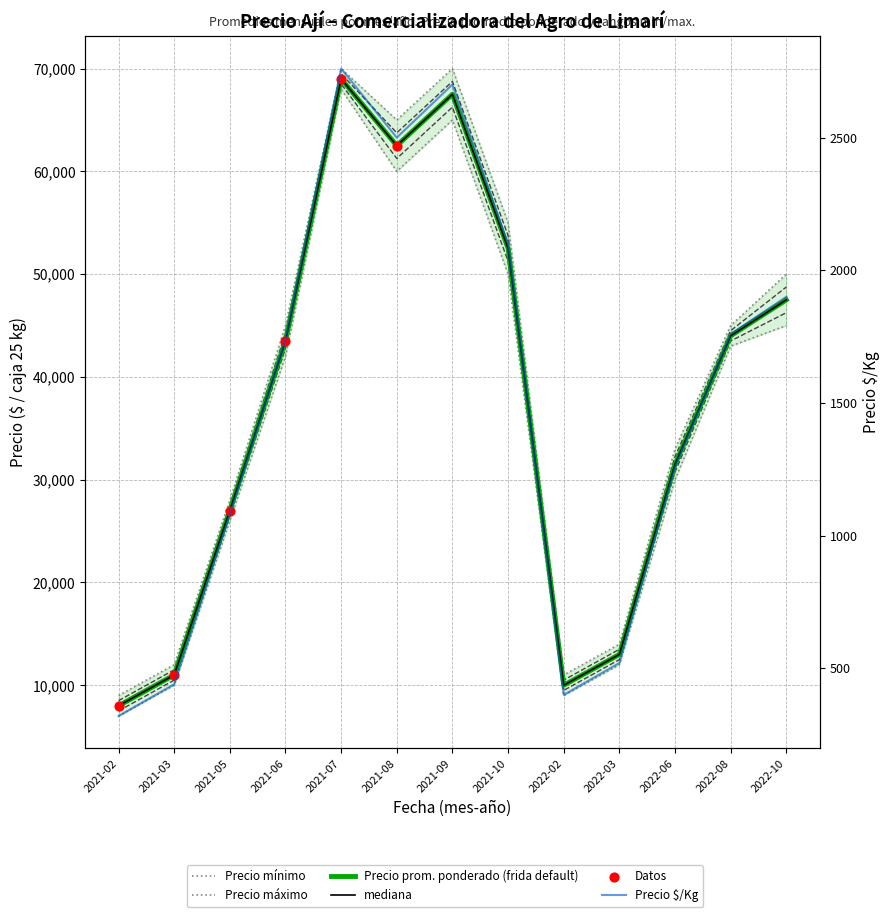

Which series contains the lowest Y value?

Precio mínimo